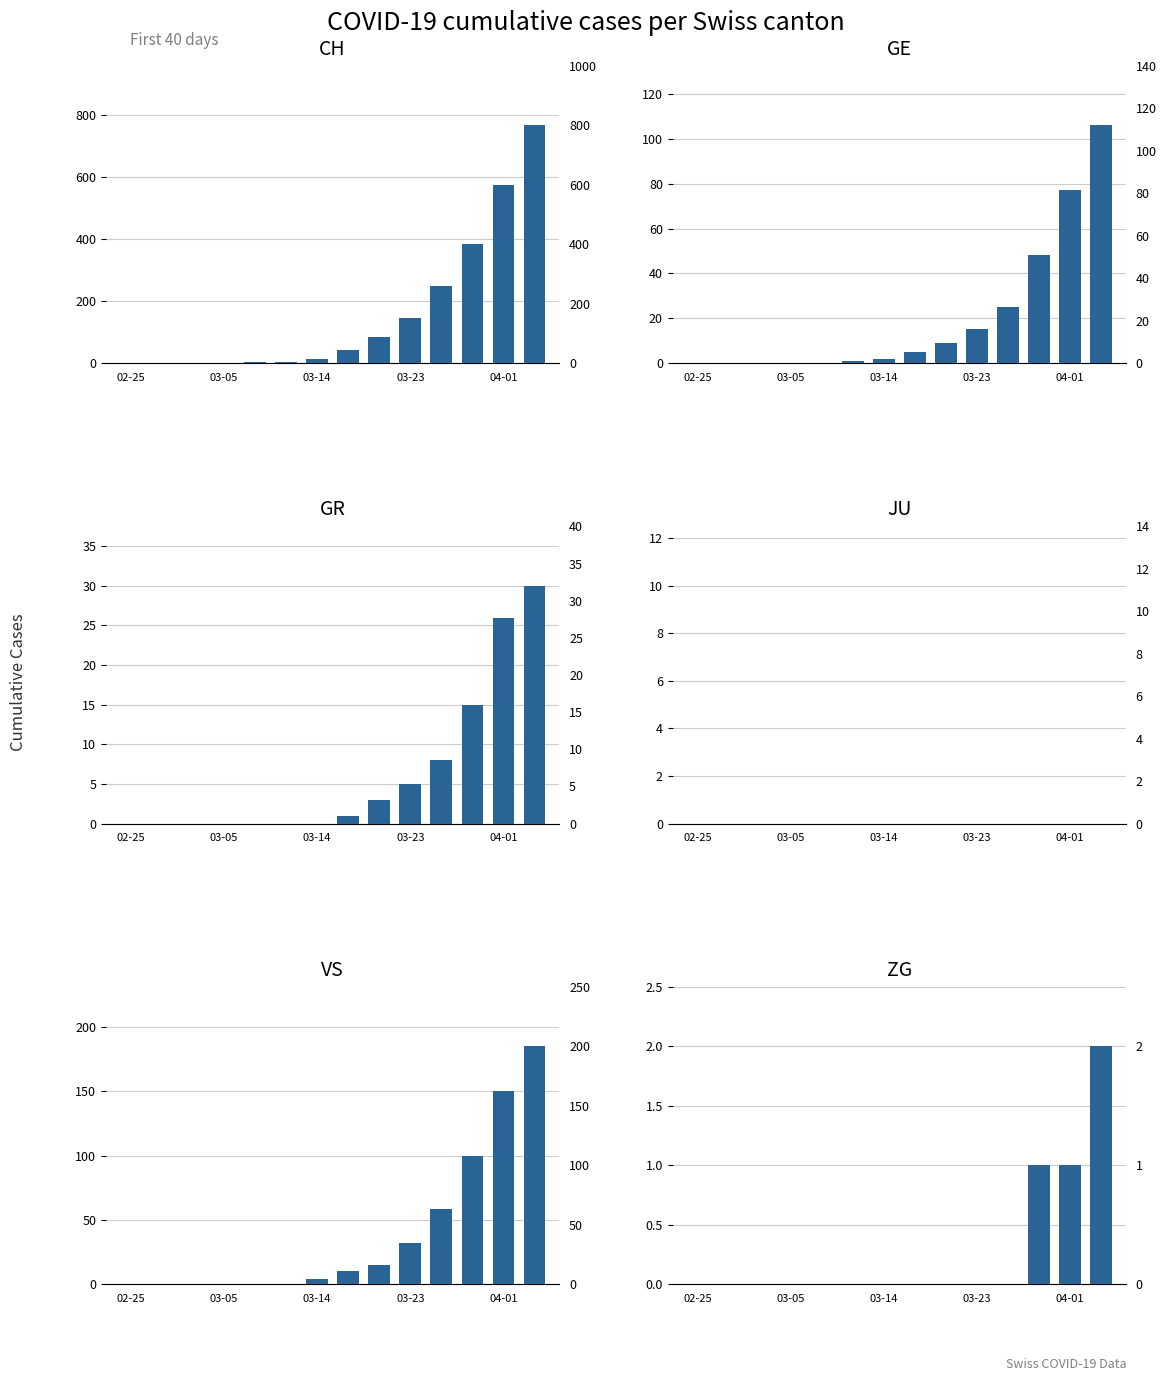

How many values in the VS series are below 10?

7